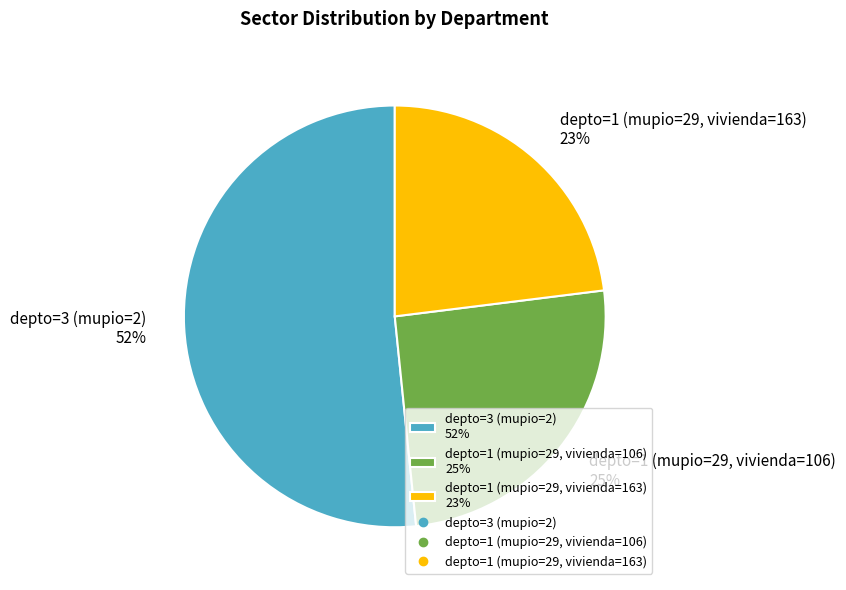

True or false: depto=1 (mupio=29, vivienda=106) accounts for 25% of the total.

True